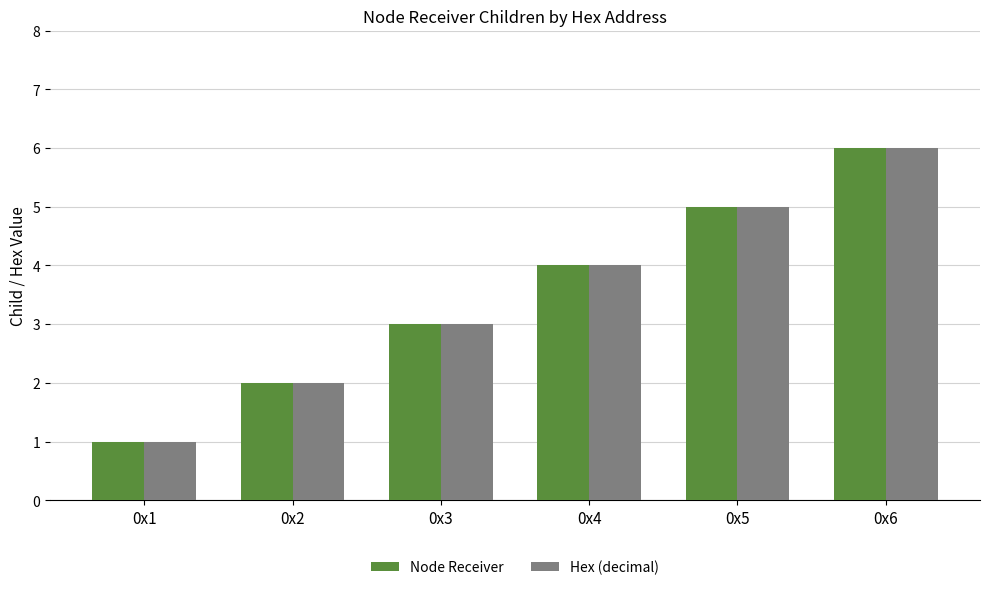

Count the number of data series in this chart.

2